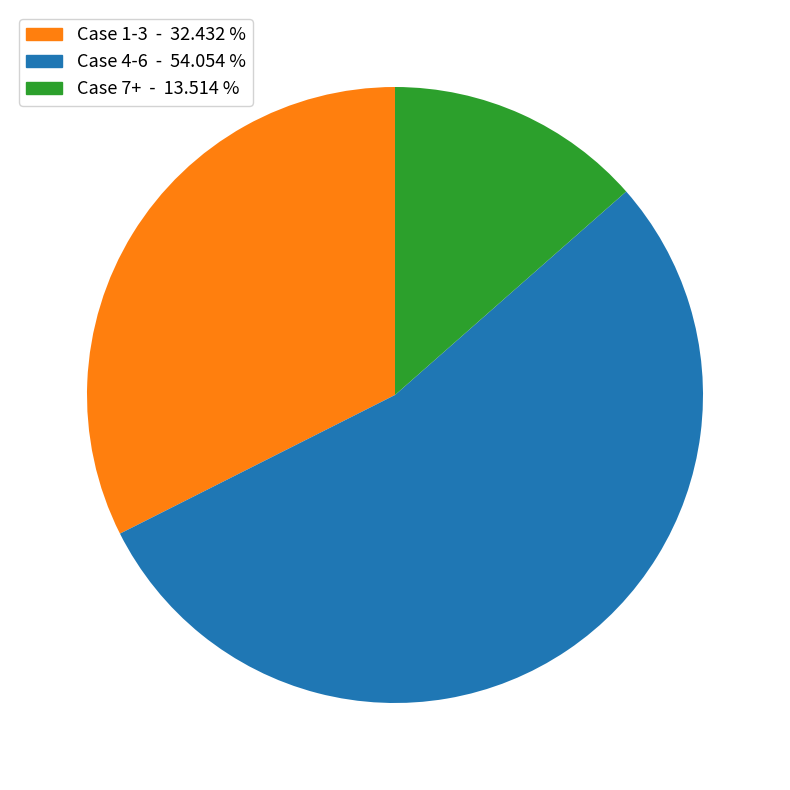

Is there any slice that represents more than half of the pie?

Yes